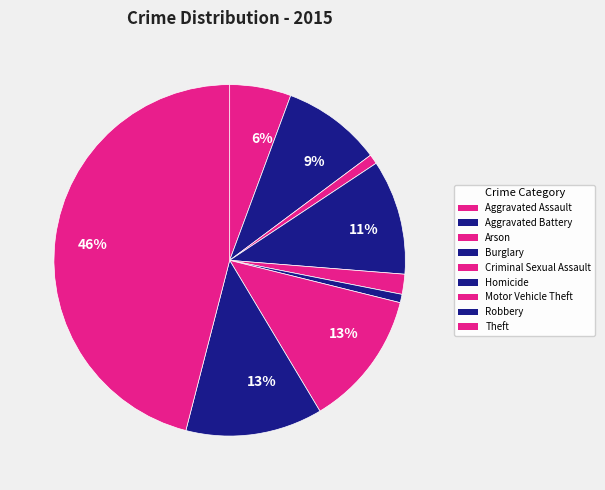

To the nearest percent, what is the difference between the Aggravated Assault and Theft slice percentages?

40%